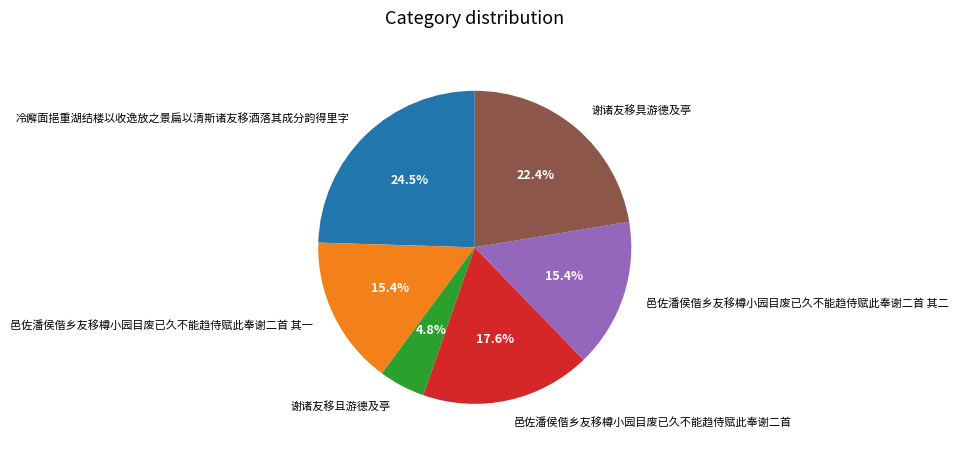

True or false: 邑佐潘侯偕乡友移樽小园目废已久不能趋侍赋此奉谢二首 其二 accounts for 15% of the total.

True